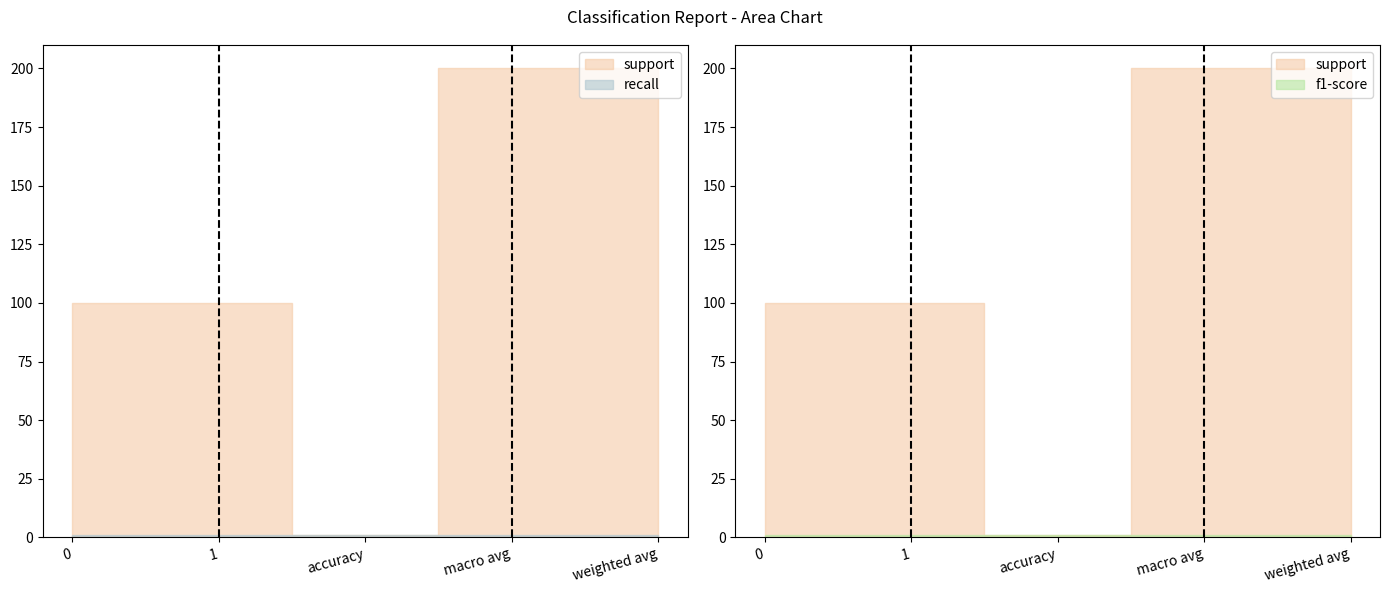

List the series in order of their peak value, highest first.

support, recall, f1-score